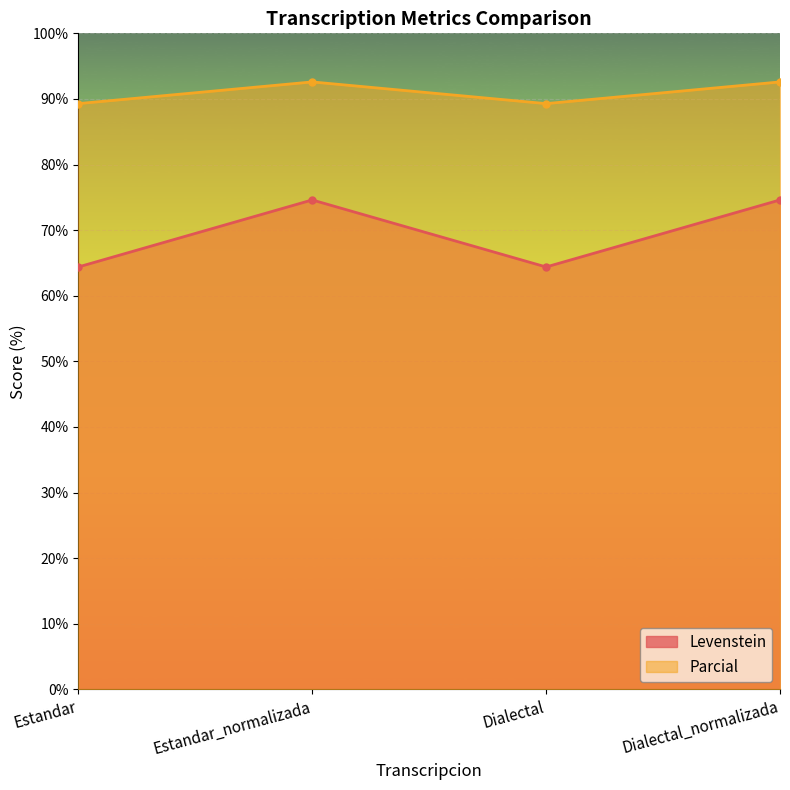

Which series has the largest total across all categories?

Parcial